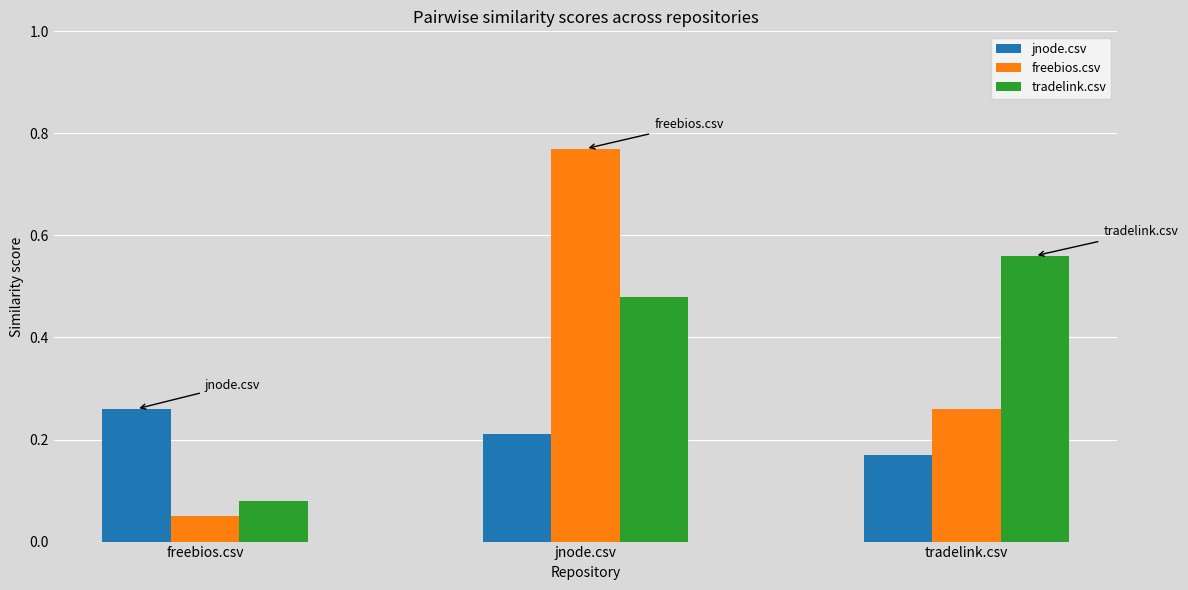

Is the value of tradelink.csv at jnode.csv greater than the value of jnode.csv at jnode.csv?

Yes